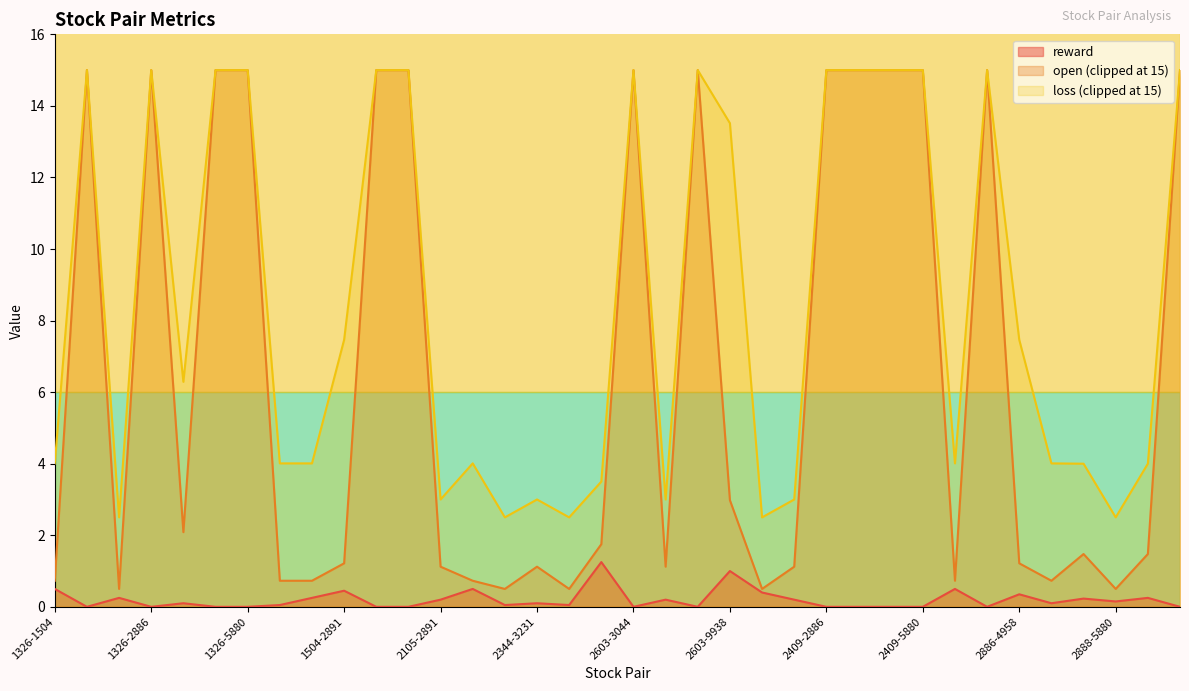

Which series has the largest total across all categories?

loss (clipped at 15)